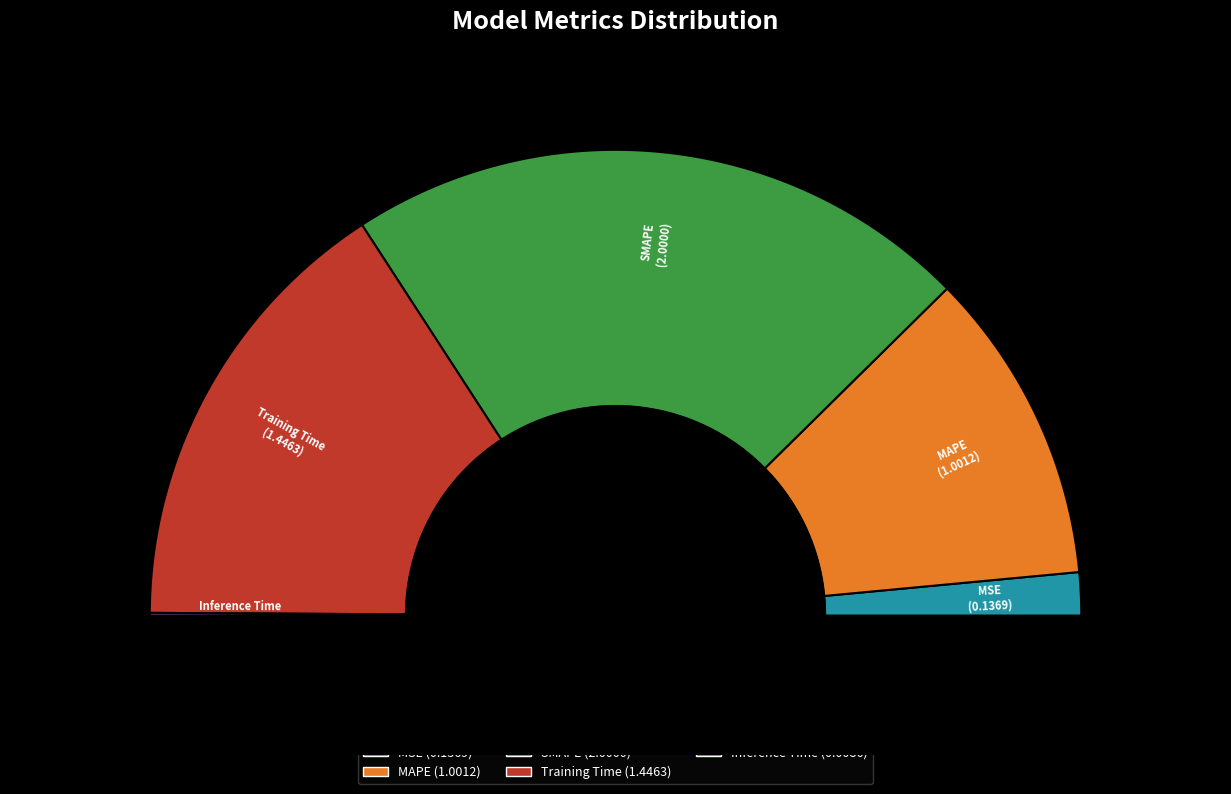

What is the change in value from Training Time to Inference Time?

-1.4